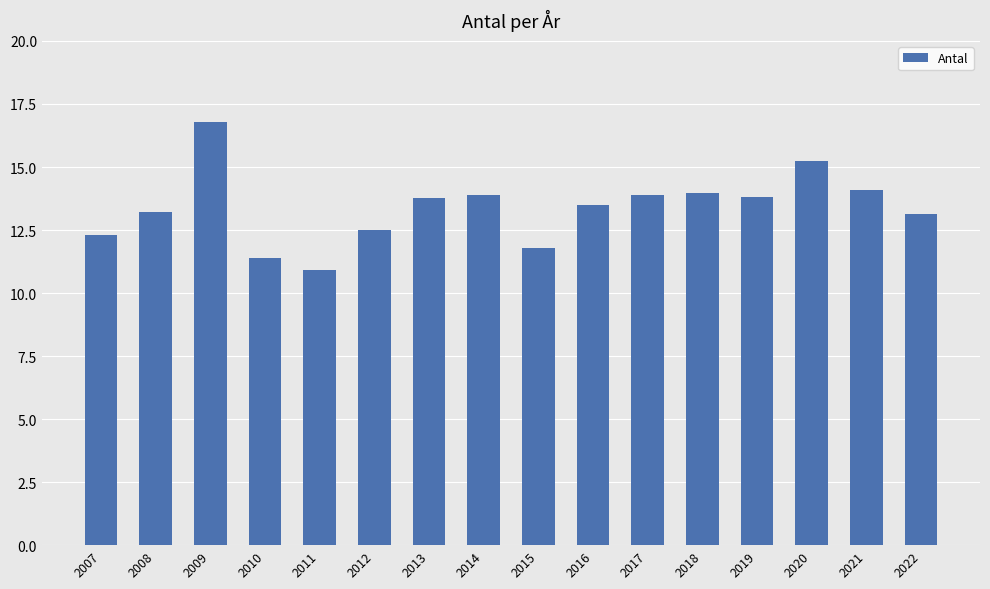

What is the value of the 7th bar from the left?

13.8